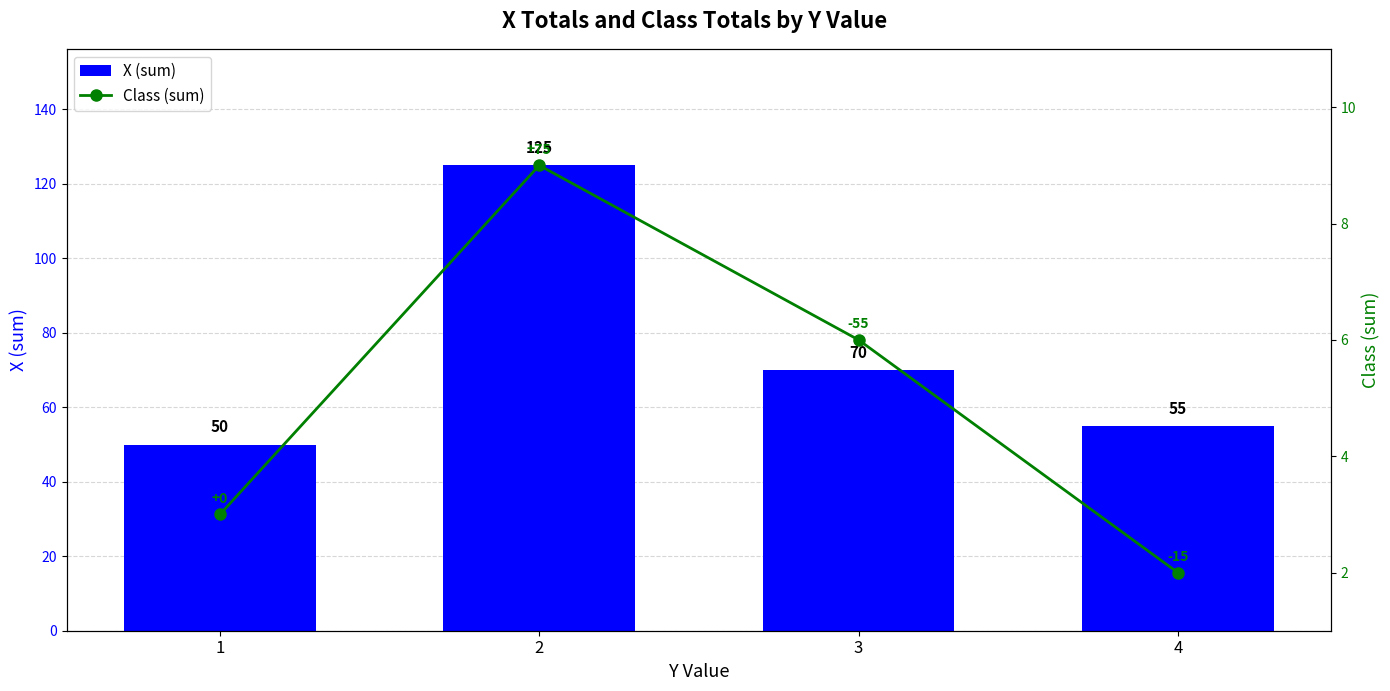

List the series in order of their overall mean, highest first.

X (sum), Class (sum)